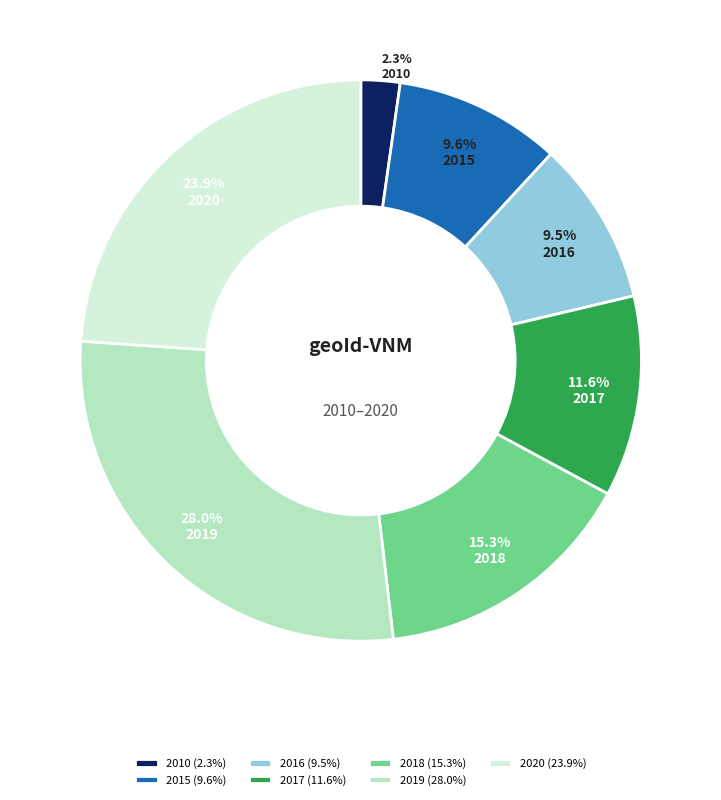

To the nearest percent, what percentage of the pie is 2015?

10%